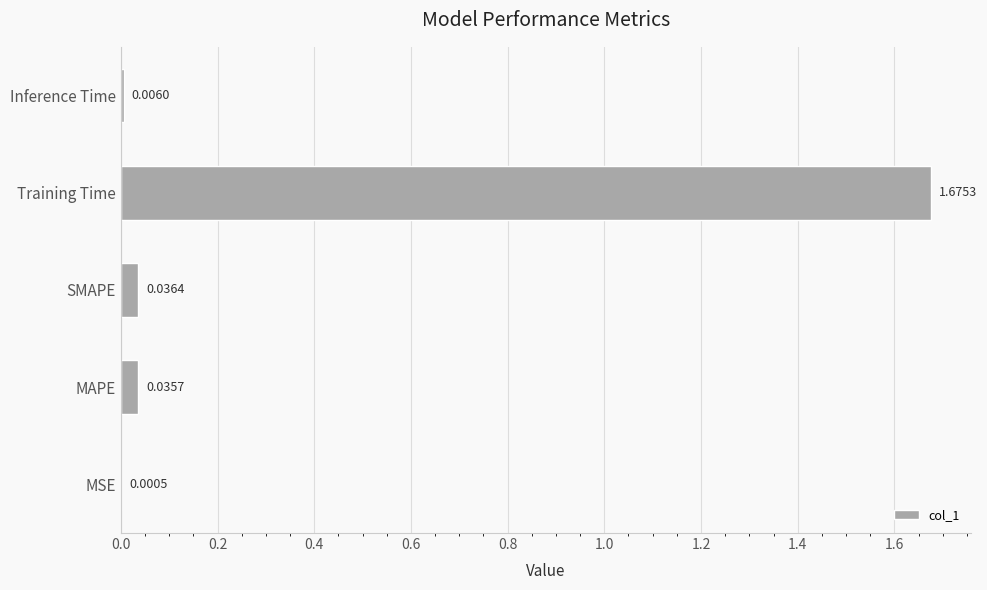

At which label is the value closest to 0?

MSE